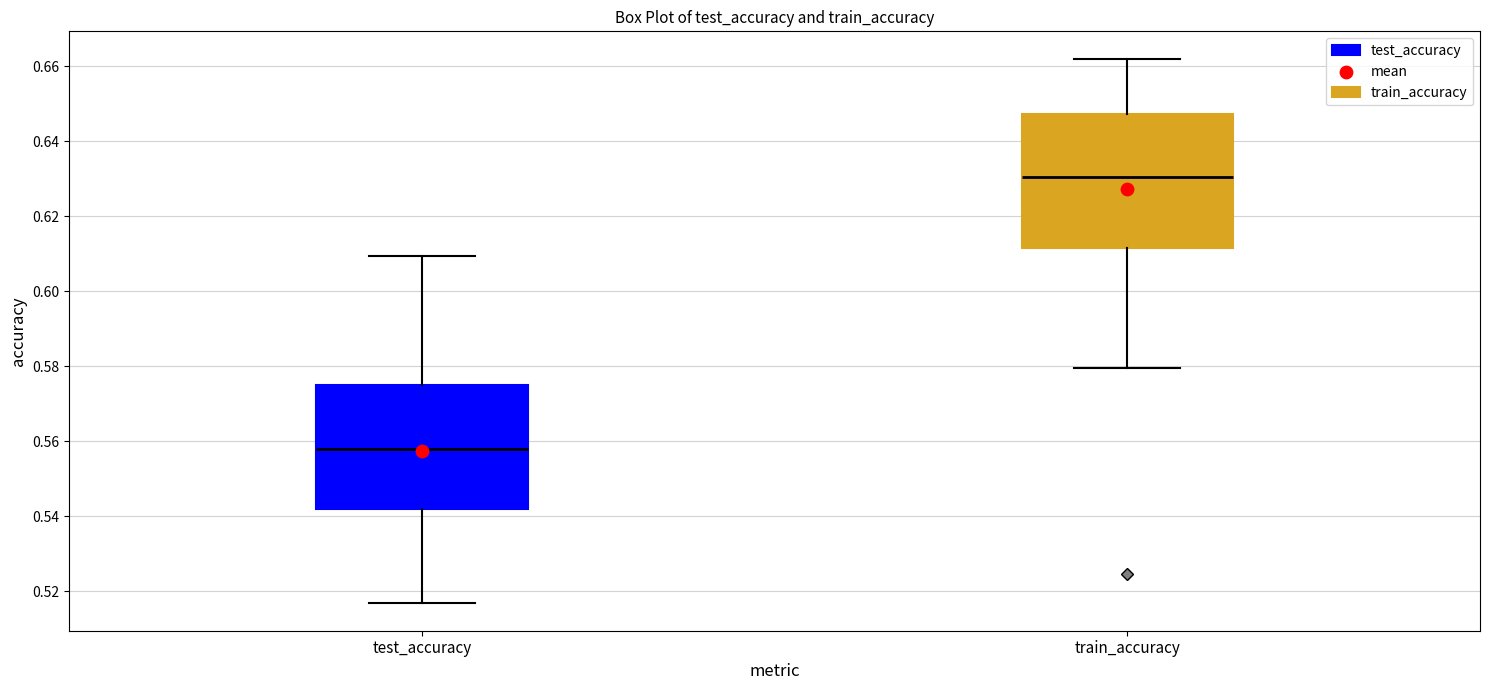

Where does the lower whisker of the box for train_accuracy end on the y-axis? The values are not printed on the chart, so give them approximately, as read against the axis.

0.580